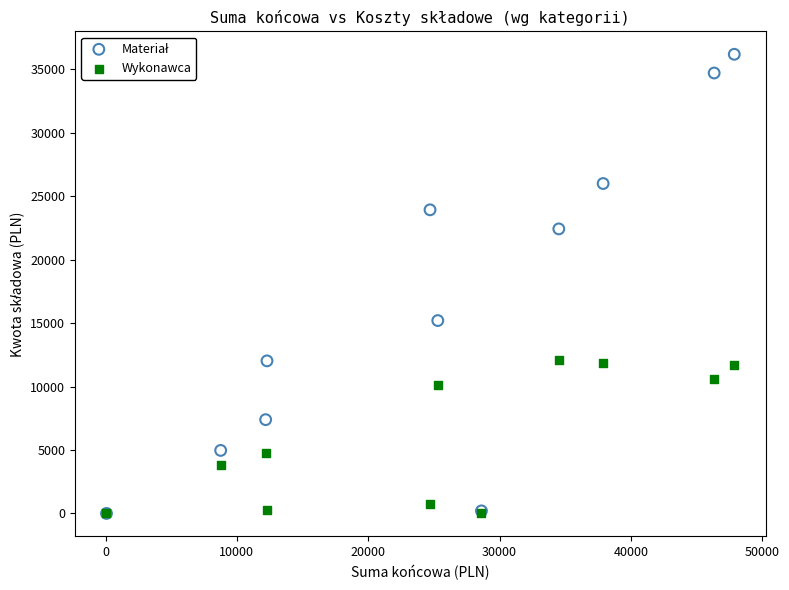

Across all series, what Y value is closest to 18093?

15200.6